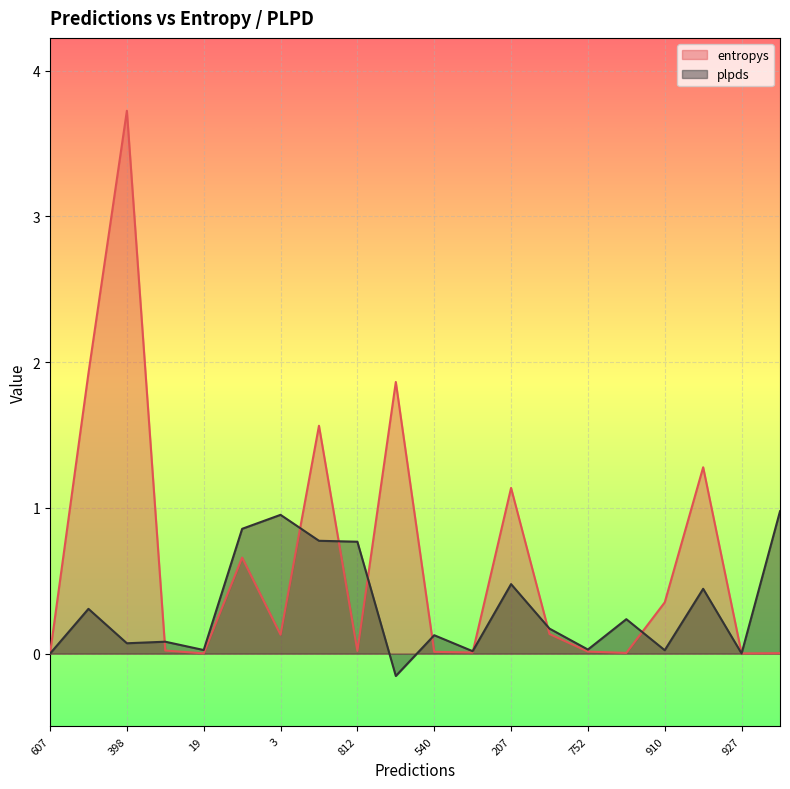

What is the minimum value shown in the chart?

-0.2